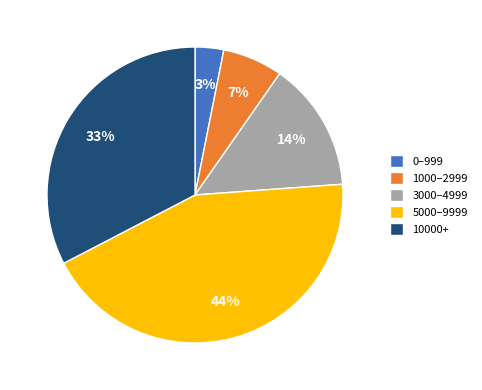

The 10000+ slice represents 40% of the pie. True or false?

False